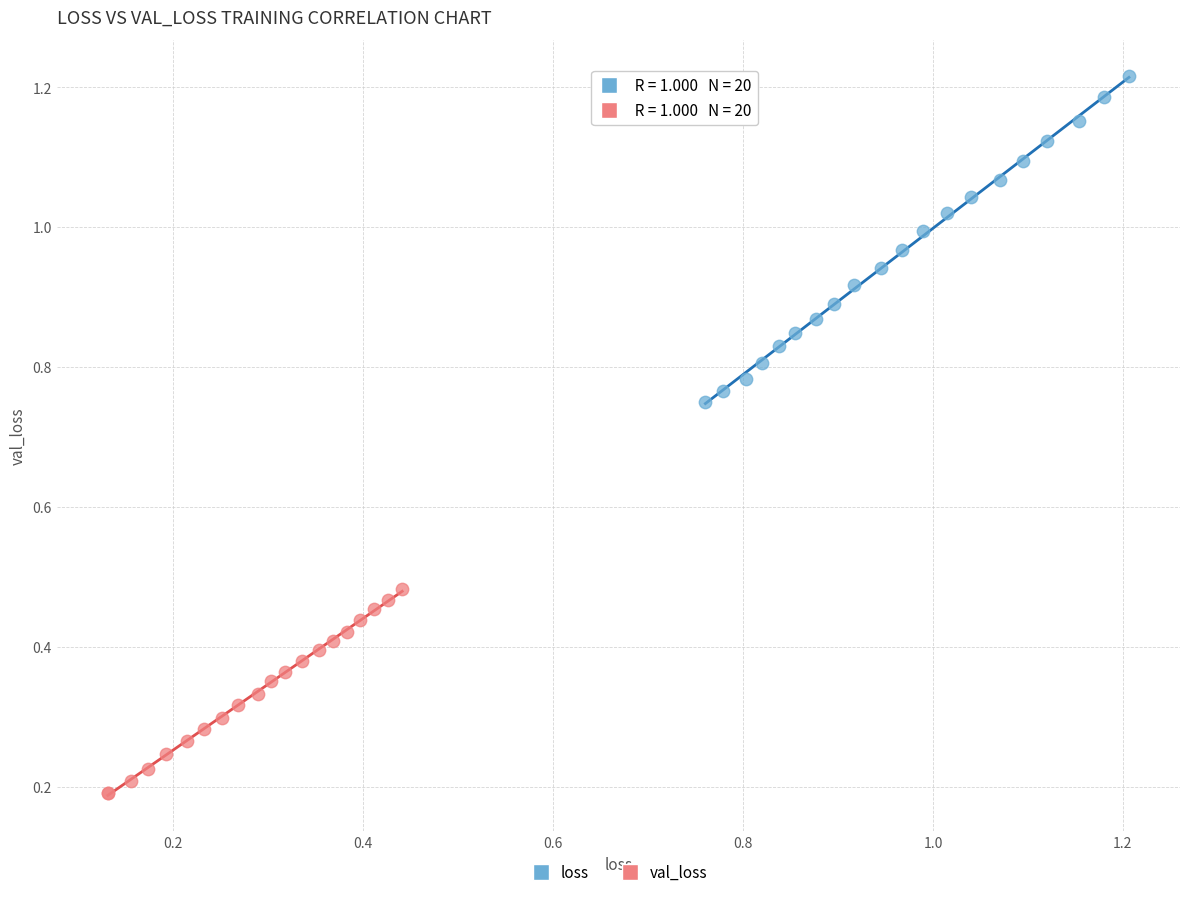

Which series has the largest Y range (max minus min)?

loss